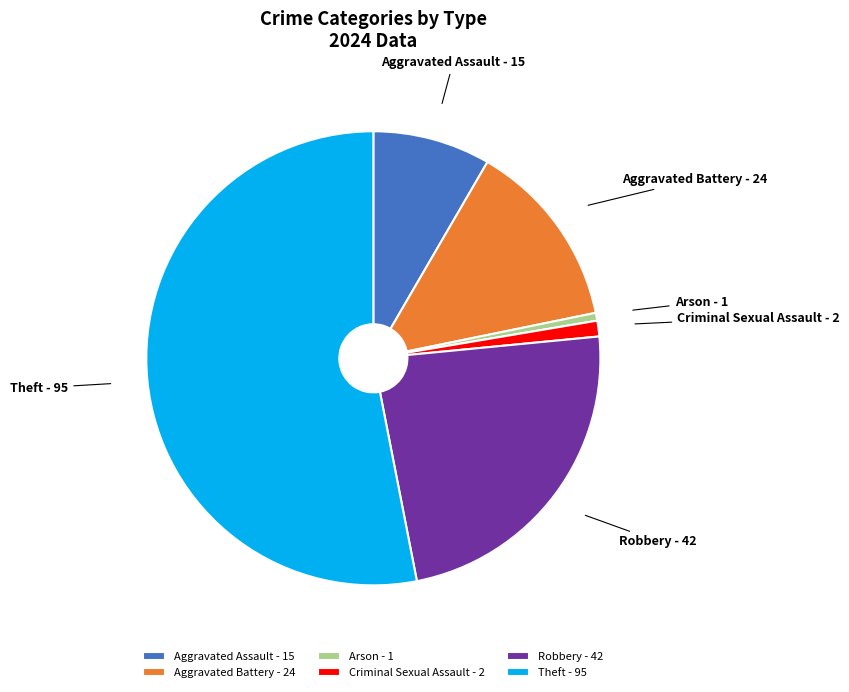

Which has a higher value, Aggravated Battery or Theft?

Theft